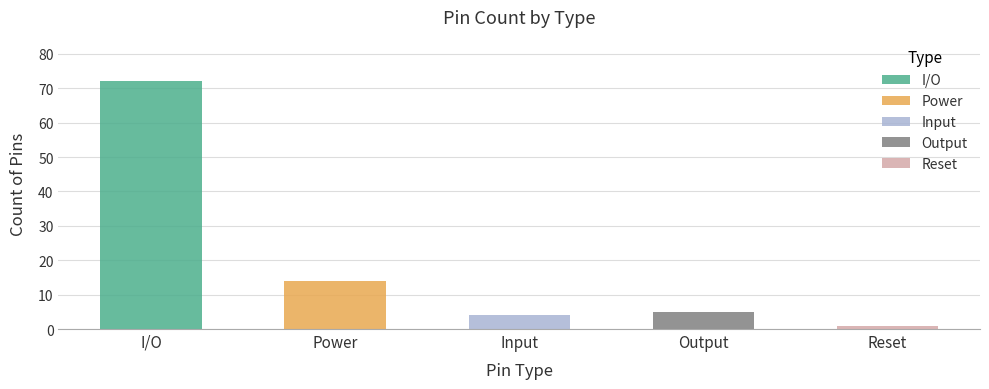

Which has a higher value, Reset or Input?

Input